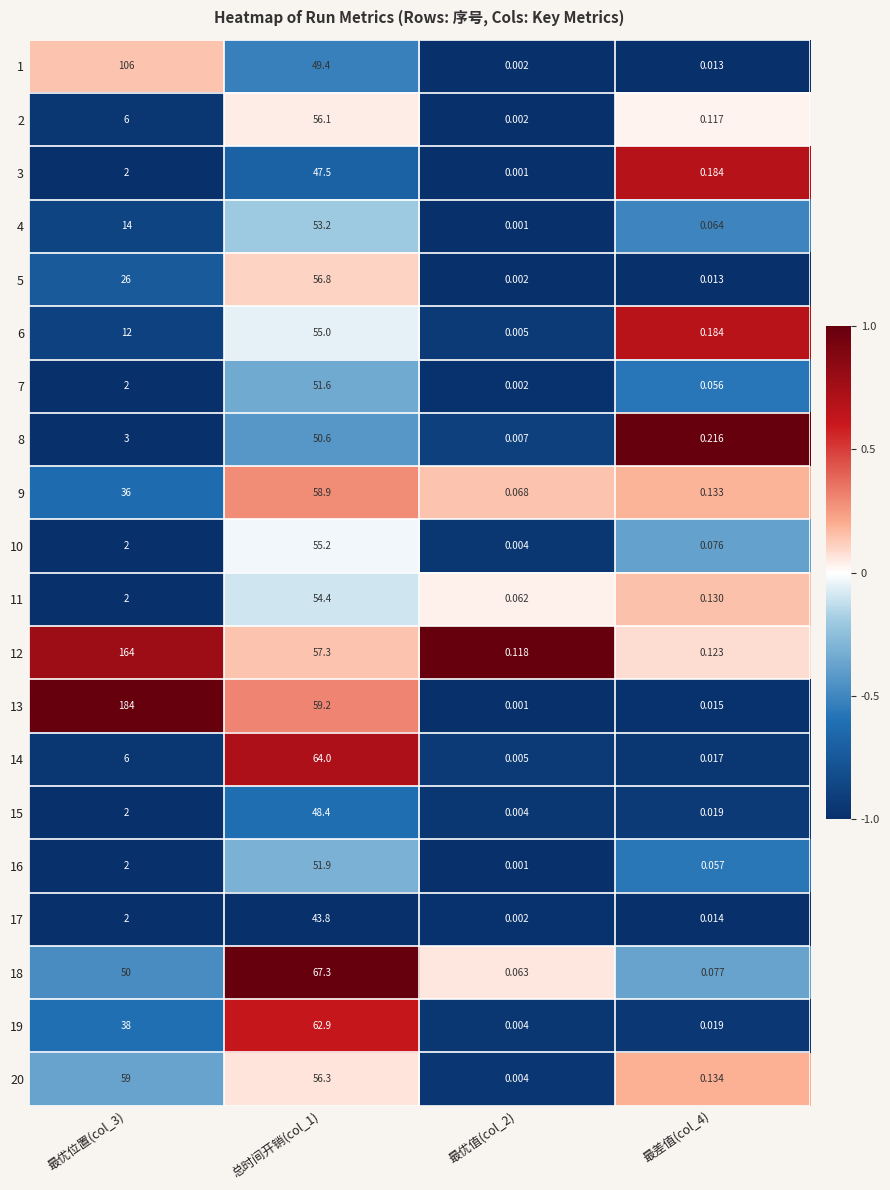

What is the total value across all series at 最差值(col_4)?

1.7